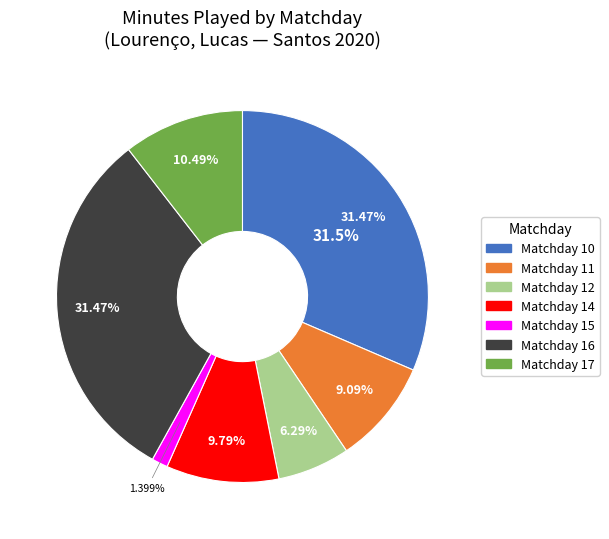

To the nearest percent, what portion does 12 represent?

6%